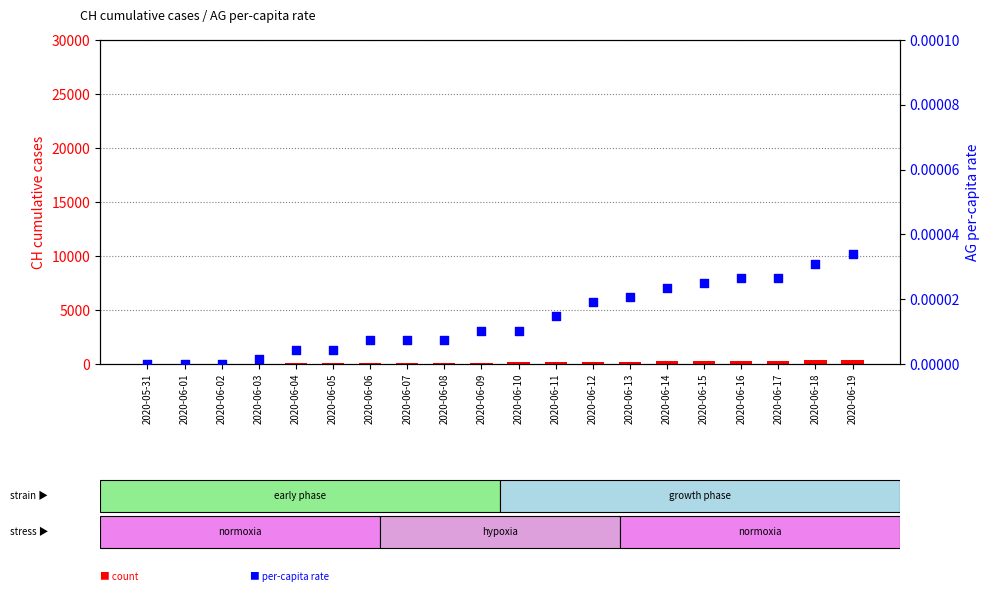

Is the value of AG per-capita at 2020-06-08 greater than the value of CH (count) at 2020-06-11?

No